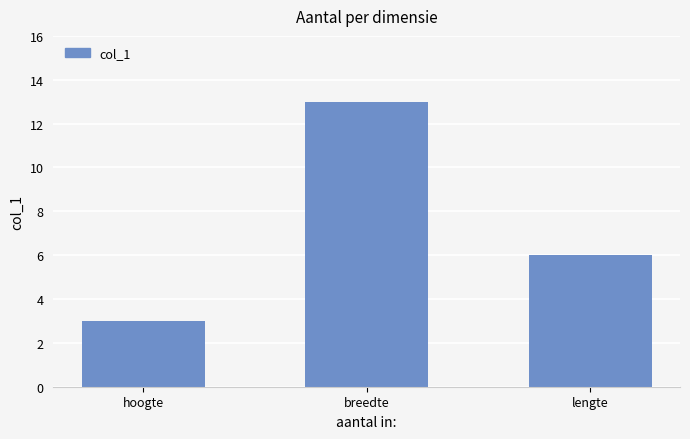

What is the label of the 3rd bar from the left?

lengte